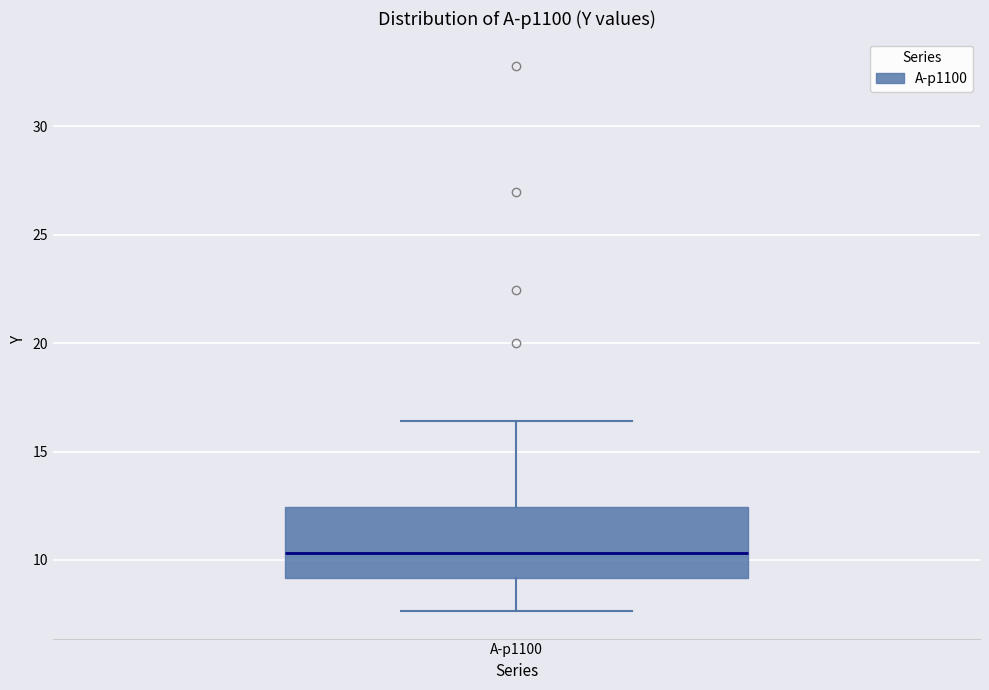

Read this box plot against the y-axis: the position of the median line, the range covered by the box, and the ends of both whiskers. The values are not printed on the chart, so give them approximately, as read against the axis.

median 10.5, box 9.0 to 12.5, whiskers 7.5 to 16.5